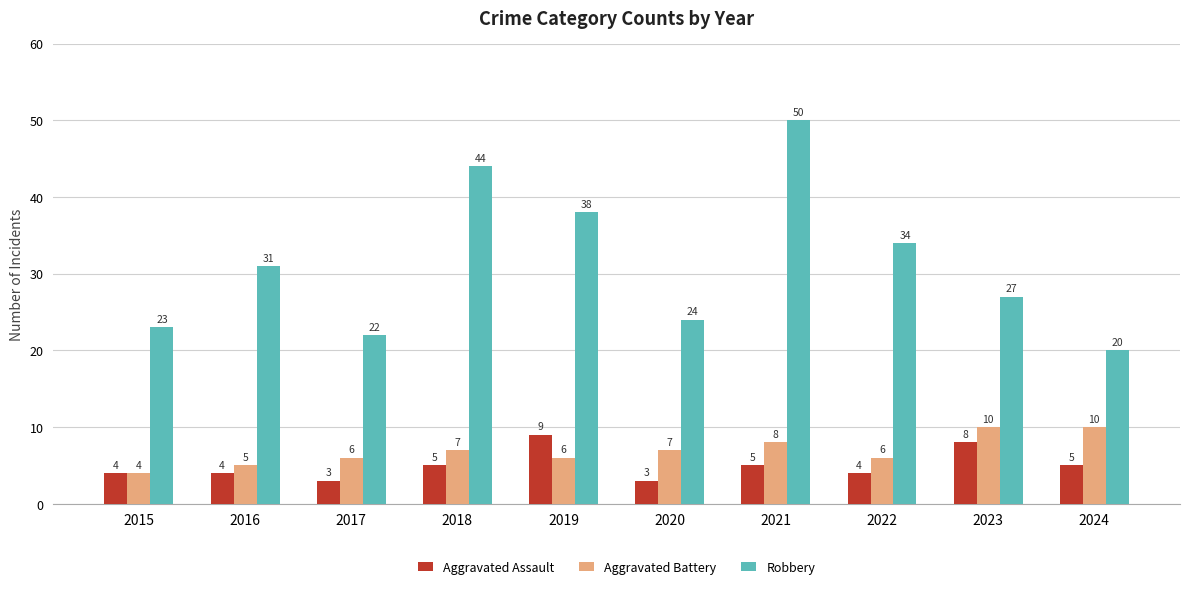

Is the value of Robbery at 2022 greater than the value of Aggravated Assault at 2016?

Yes